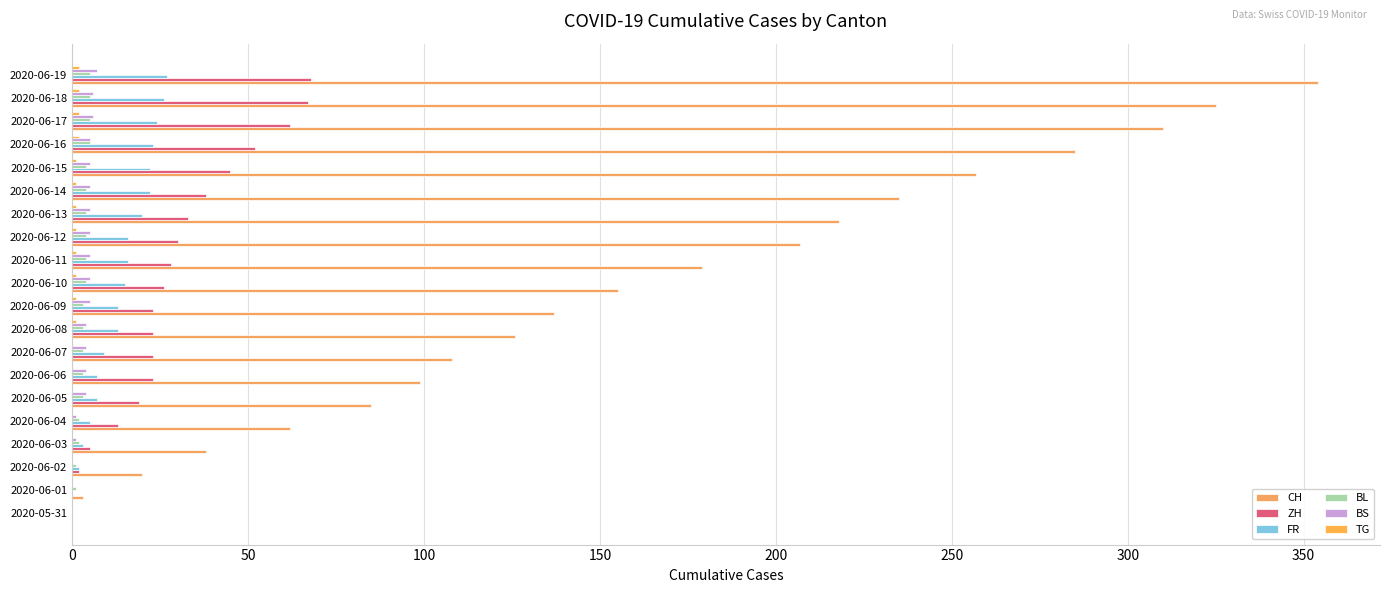

At which category is the sum across all series the highest?

2020-06-19